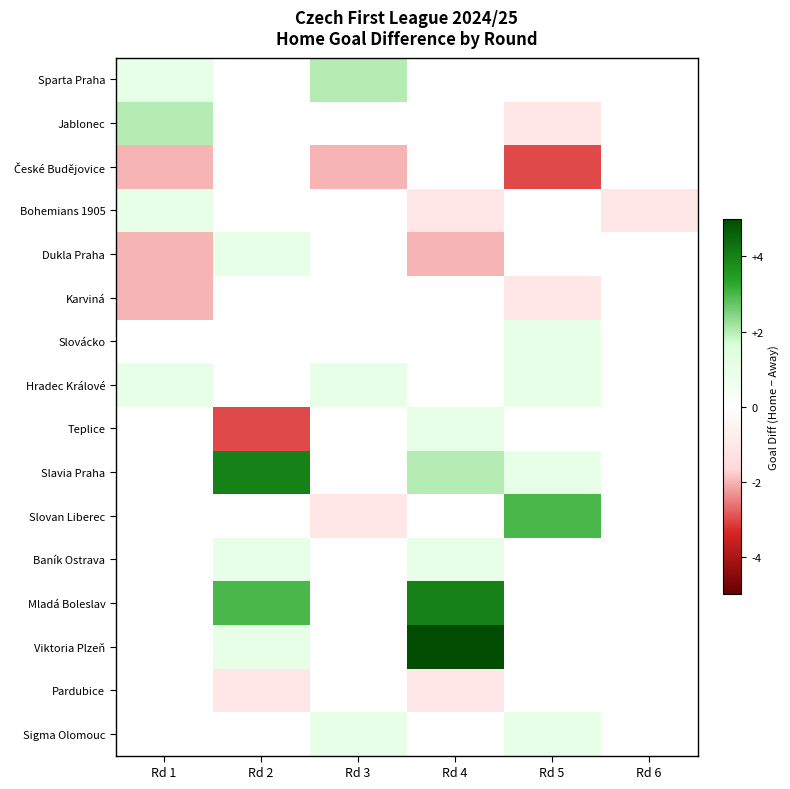

At how many categories does at least one series exceed 2?

3